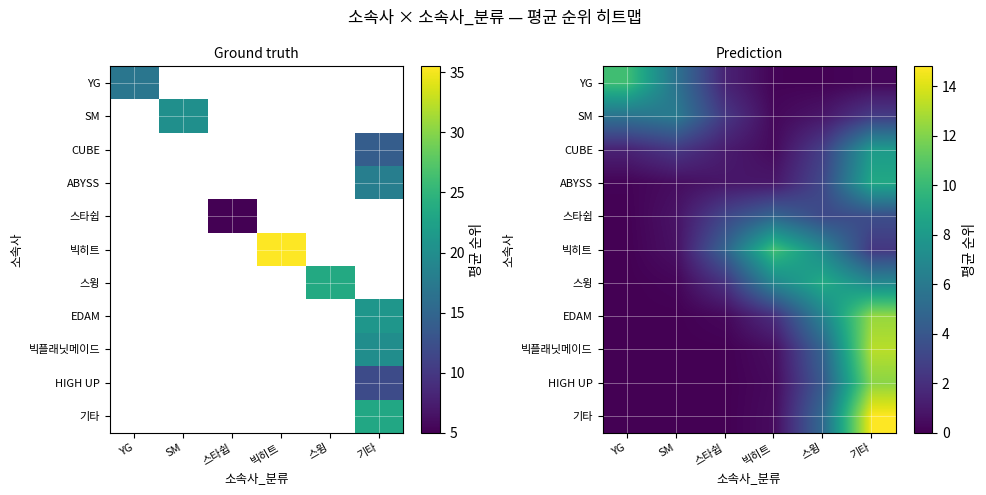

What is the minimum value for 스타쉽?

0.1